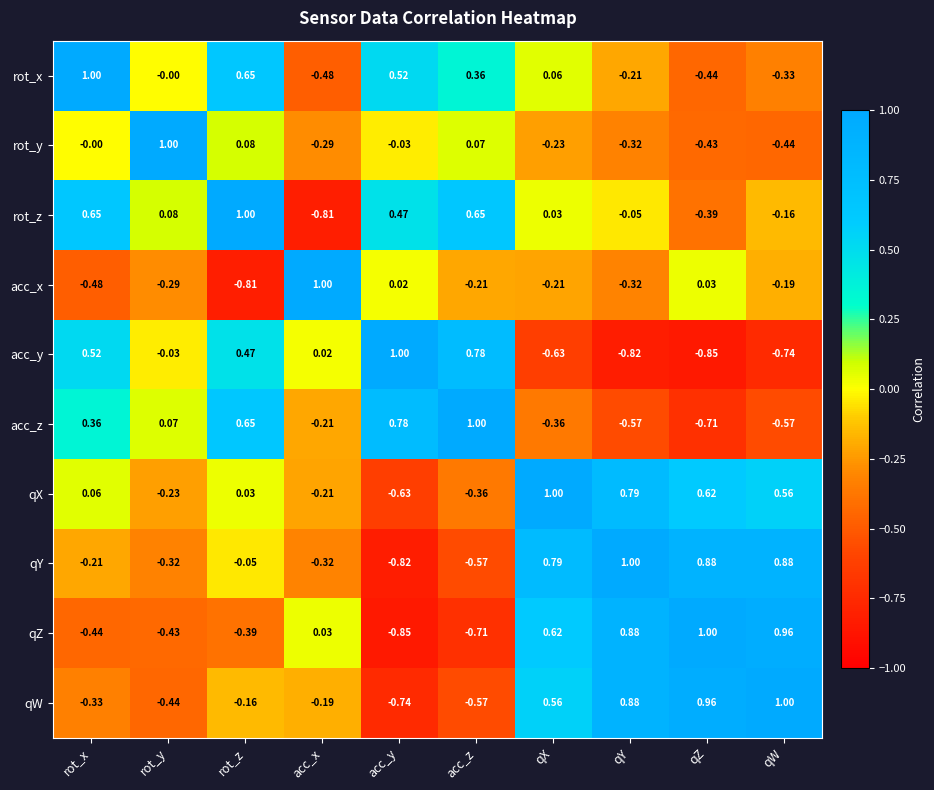

How many values in the rot_x series are below 0?

4